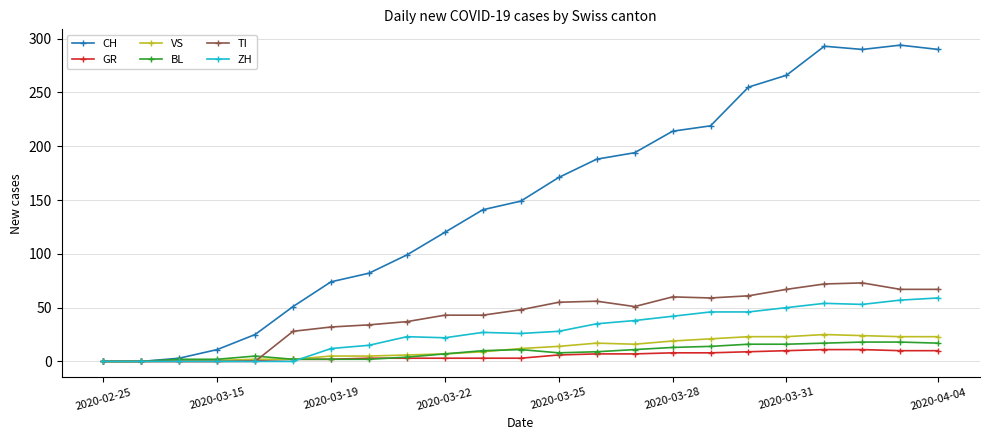

How many data points does each series have?

23